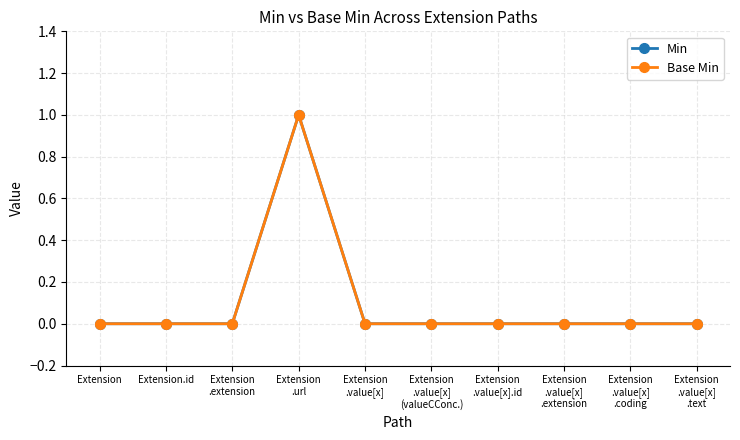

True or false: Min and Base Min intersect in this chart.

False